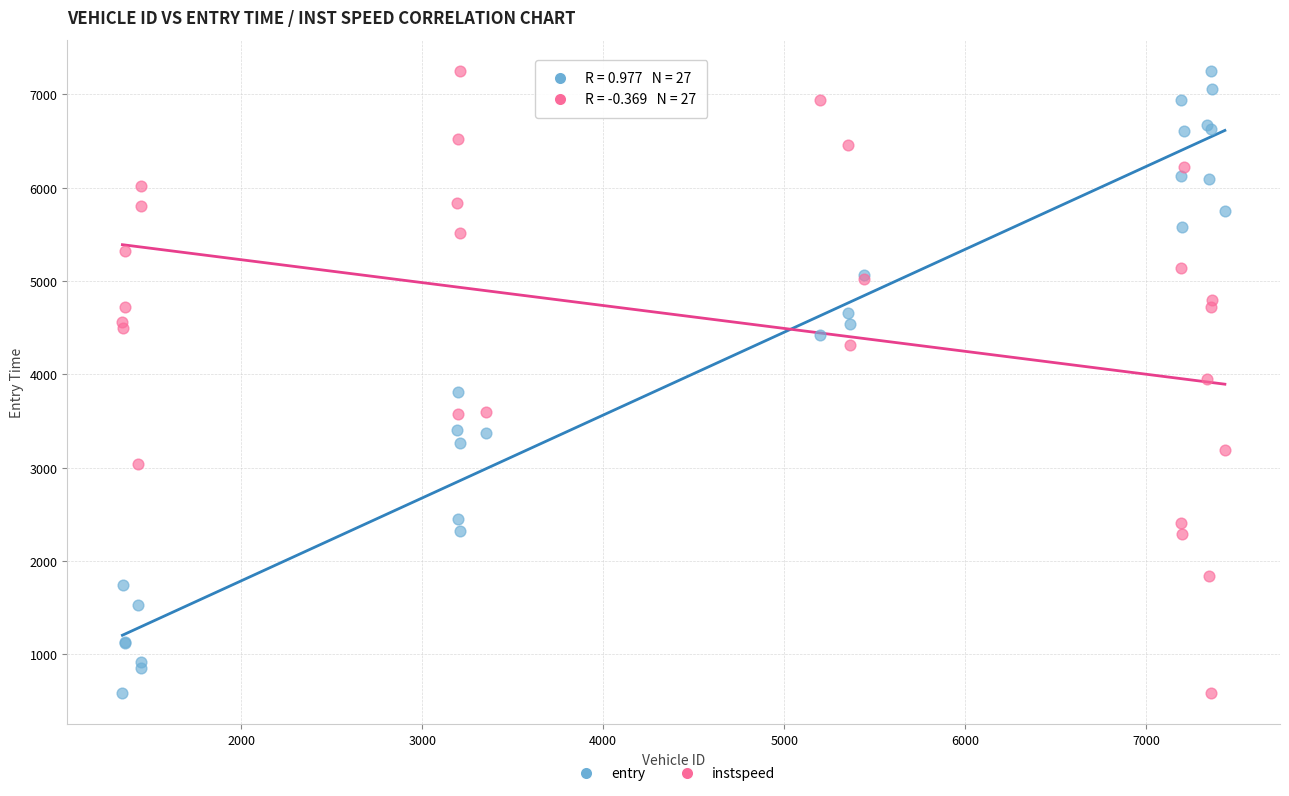

What is the X range (max minus min) for the scatter plot?

6090.0